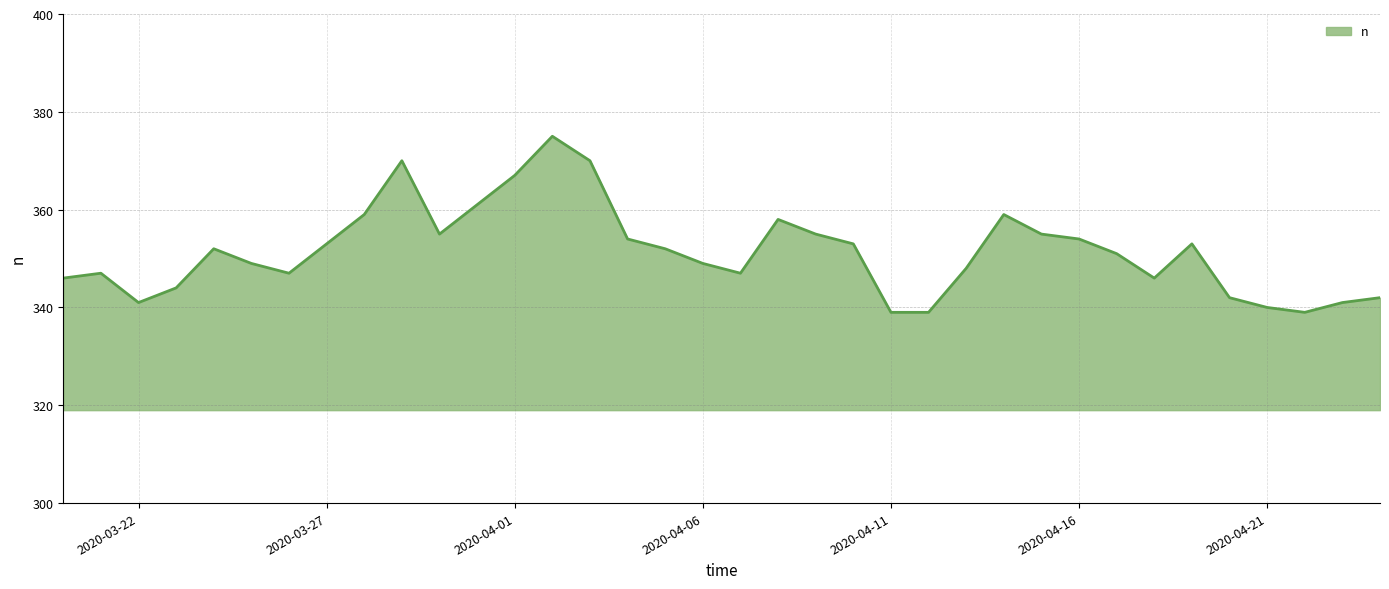

What is the minimum value shown in the chart?

339